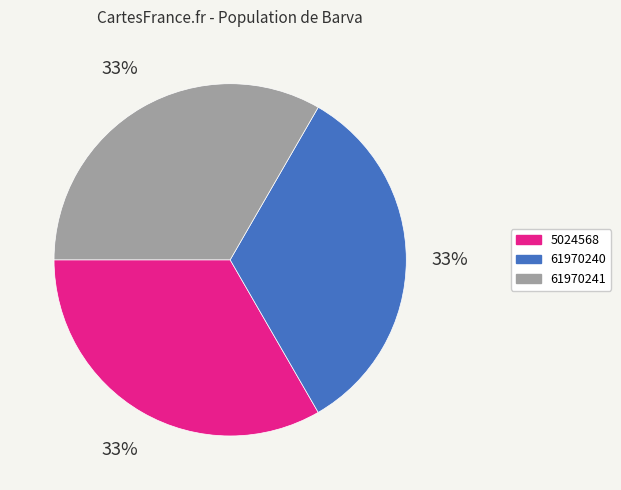

How many segments does this pie chart have?

3